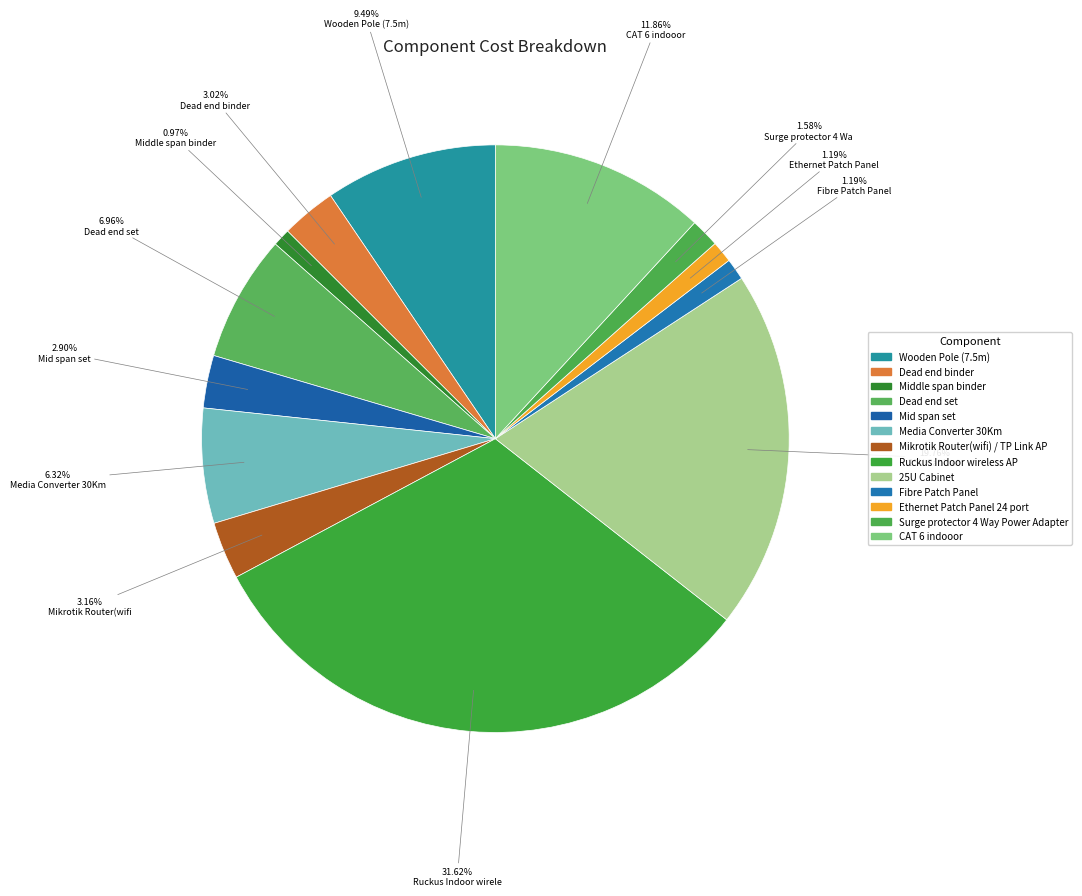

To the nearest percent, what is the difference between the Mikrotik Router(wifi) / TP Link AP and Media Converter 30Km slice percentages?

3%